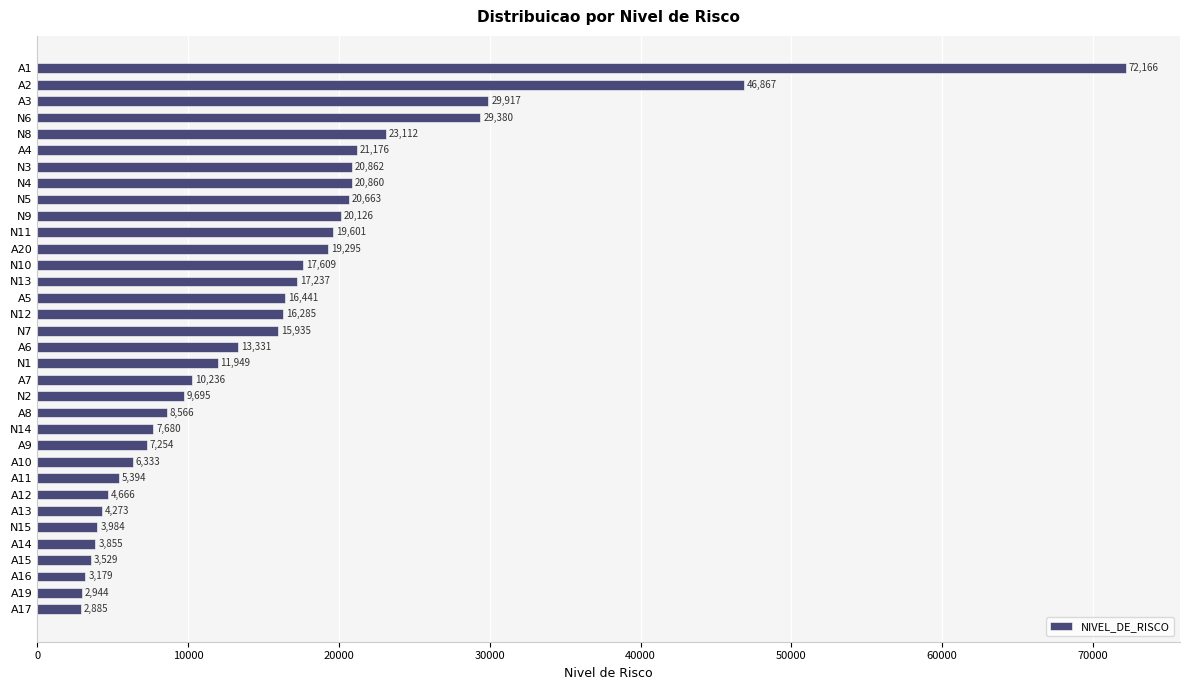

Reading top to bottom, what are all the values shown in this chart?

72166	46867	29917	29380	23112	21176	20862	20860	20663	20126	19601	19295	17609	17237	16441	16285	15935	13331	11949	10236	9695	8566	7680	7254	6333	5394	4666	4273	3984	3855	3529	3179	2944	2885